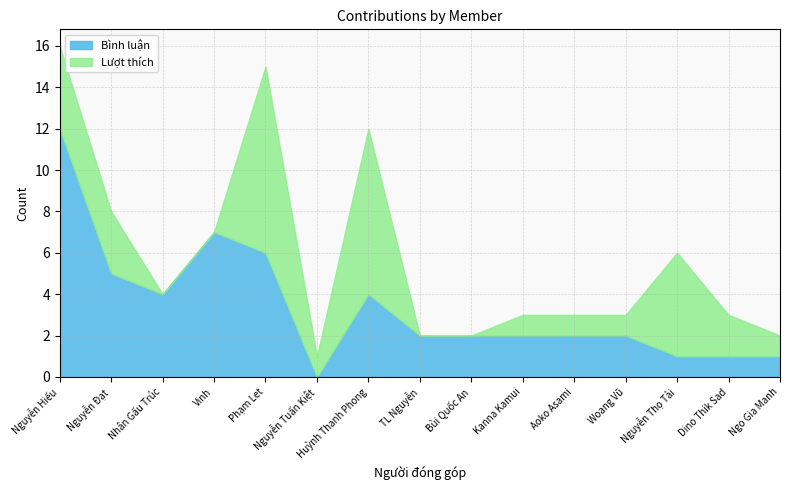

What is the value of the Lượt thích point at the 12th from the left?

1